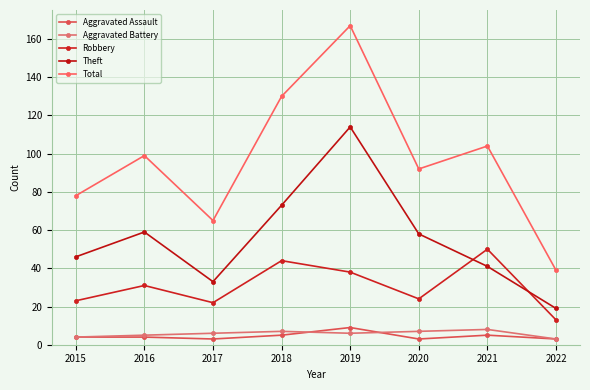

True or false: Aggravated Battery has a value of 2 at 2022.

False